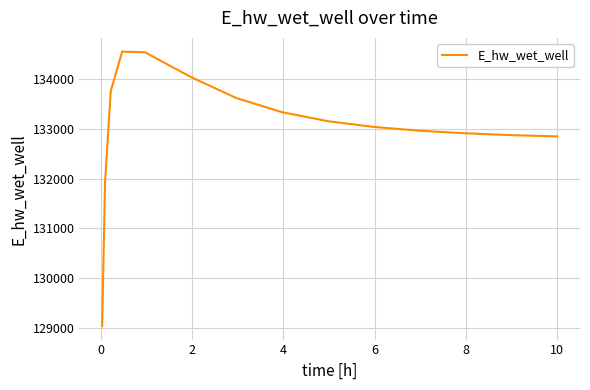

What is the maximum value shown in the chart?

134551.7